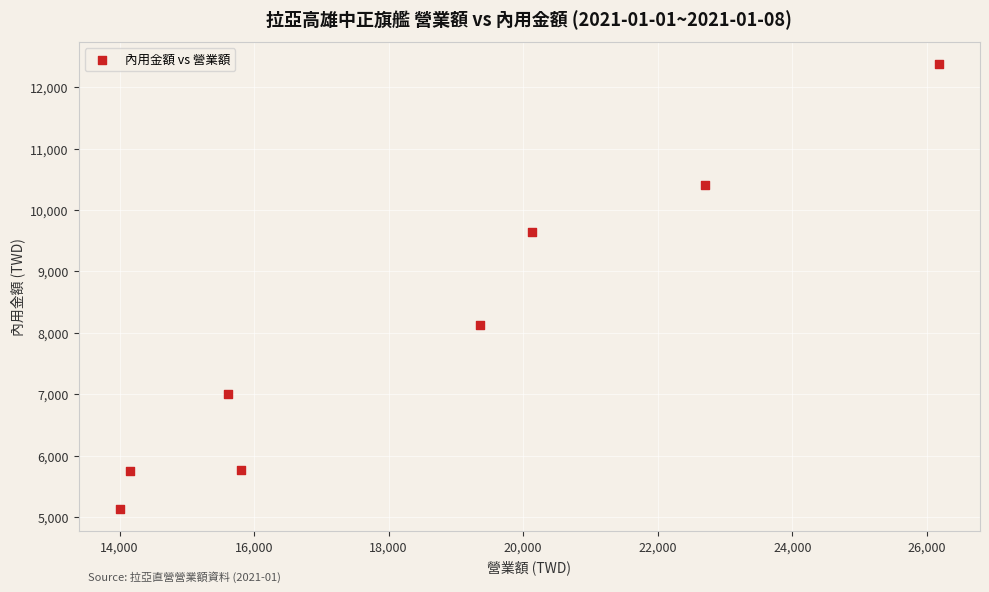

What is the range of X values (max minus min)?

12181